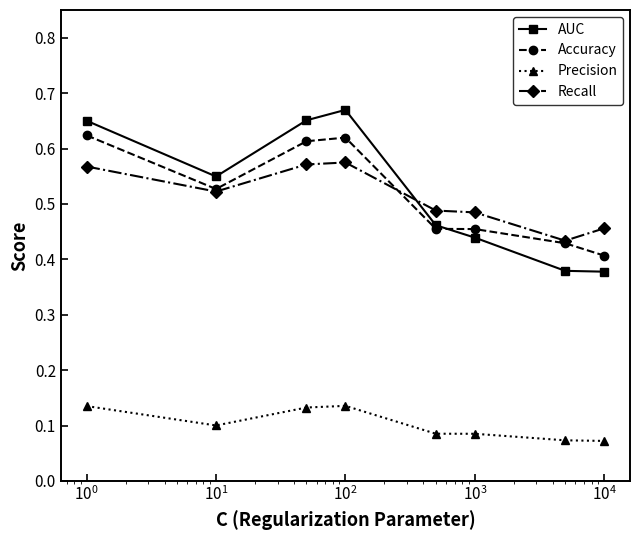

True or false: Precision and AUC intersect in this chart.

False